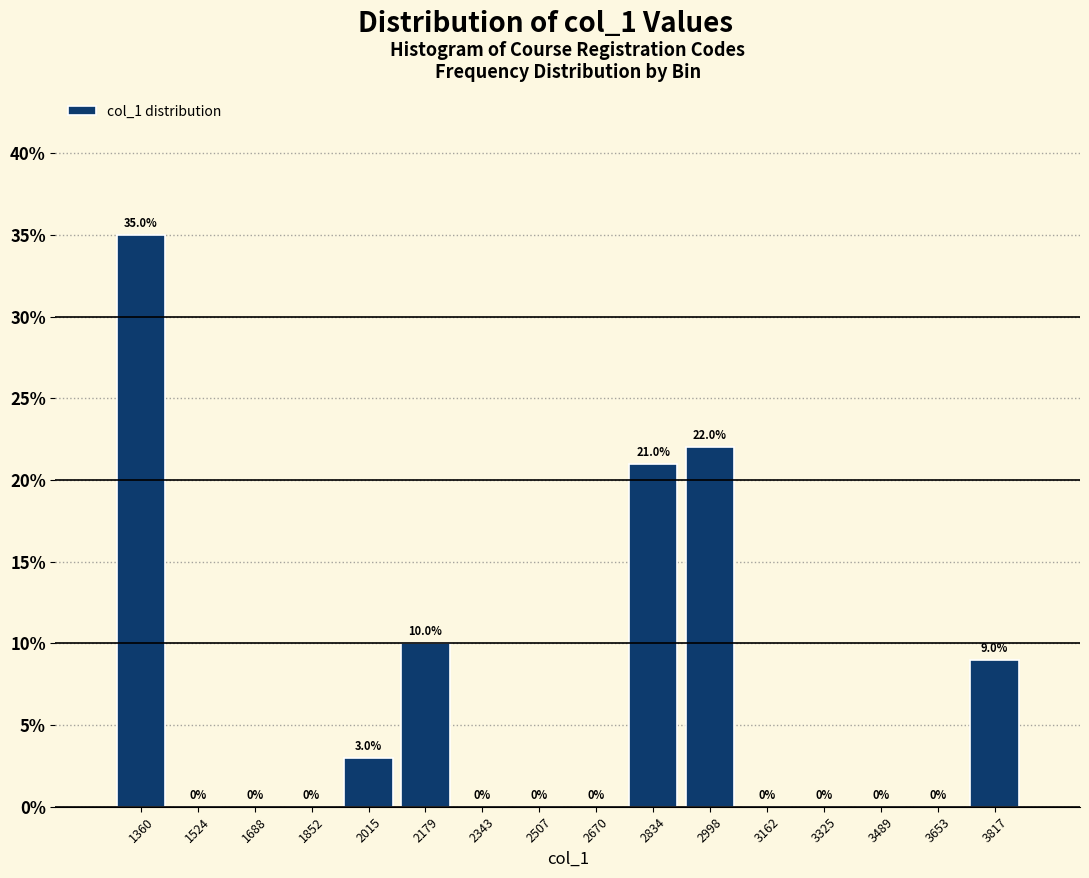

Reading left to right, list every bar in this chart as the range it spans on the x-axis followed by its height. The bar edges are not printed on the chart, so give them approximately, as read against the axis.

1280 to 1440: 35.0
1440 to 1600: 0.0
1600 to 1780: 0.0
1780 to 1940: 0.0
1940 to 2100: 3.0
2100 to 2260: 10.0
2260 to 2420: 0.0
2420 to 2580: 0.0
2580 to 2760: 0.0
2760 to 2920: 21.0
2920 to 3080: 22.0
3080 to 3240: 0.0
3240 to 3400: 0.0
3400 to 3580: 0.0
3580 to 3740: 0.0
3740 to 3900: 9.0